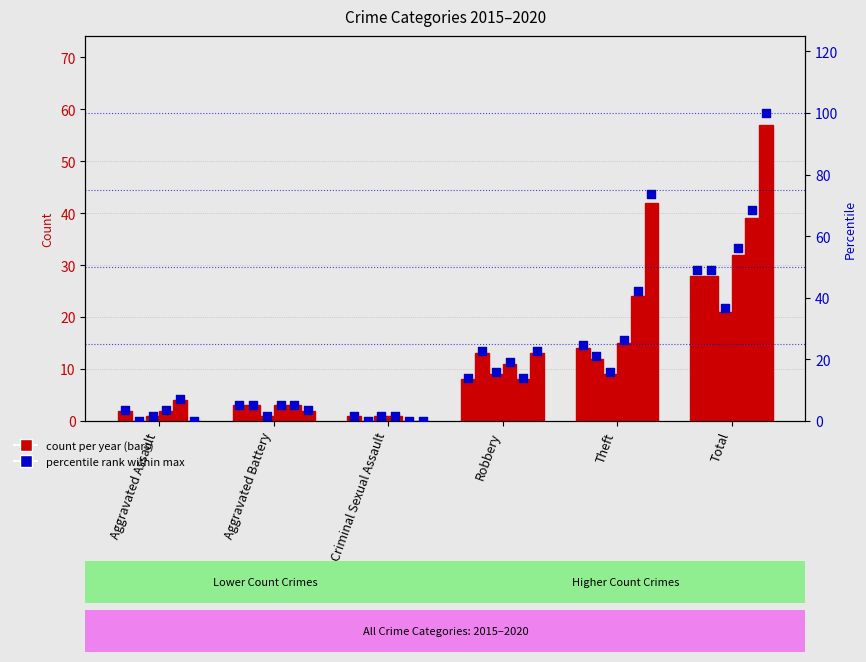

Approximately how many times larger is the value at Theft compared to Aggravated Battery?

4.7